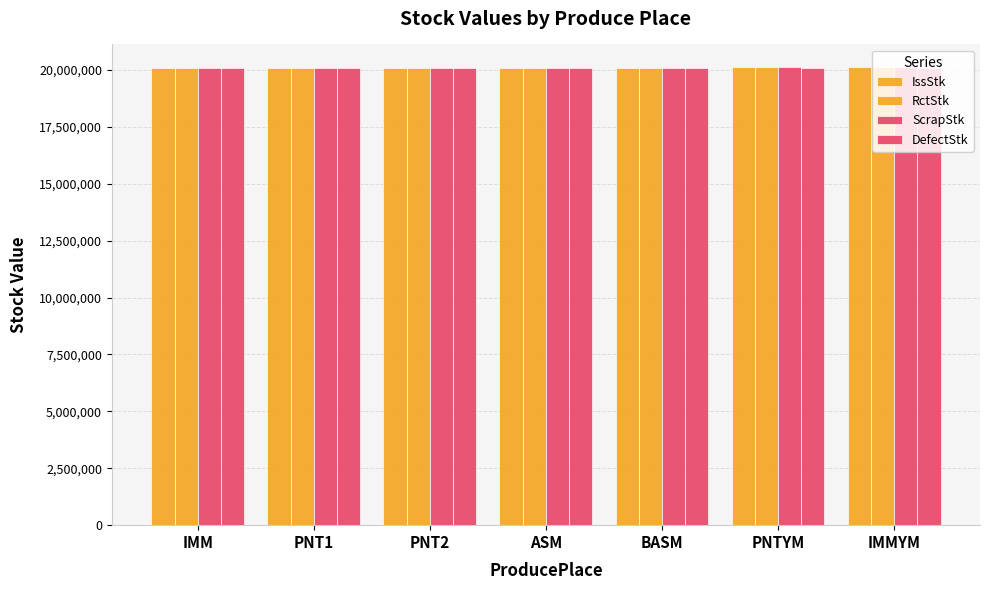

What is the spread (max minus min) of values at IMMYM?

11920